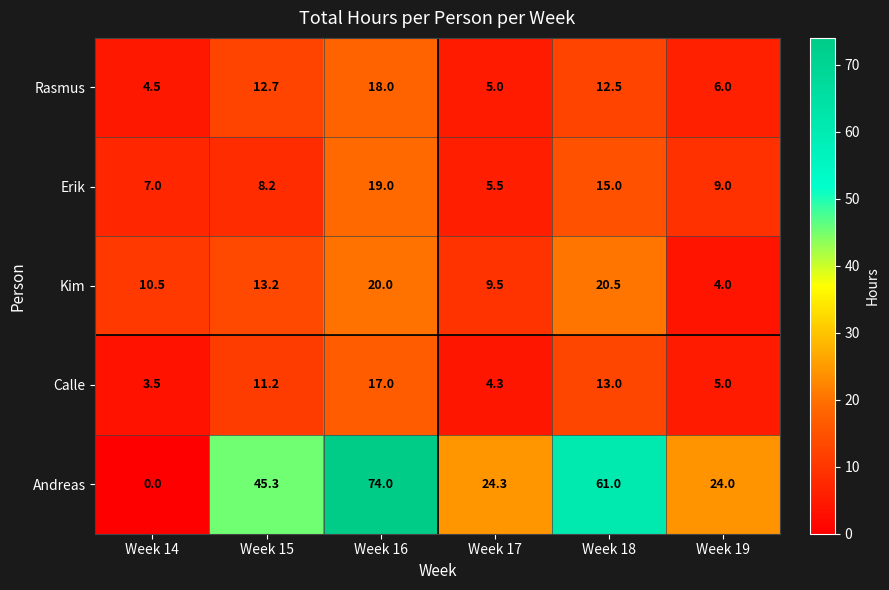

How many positive values does the Andreas series have?

5